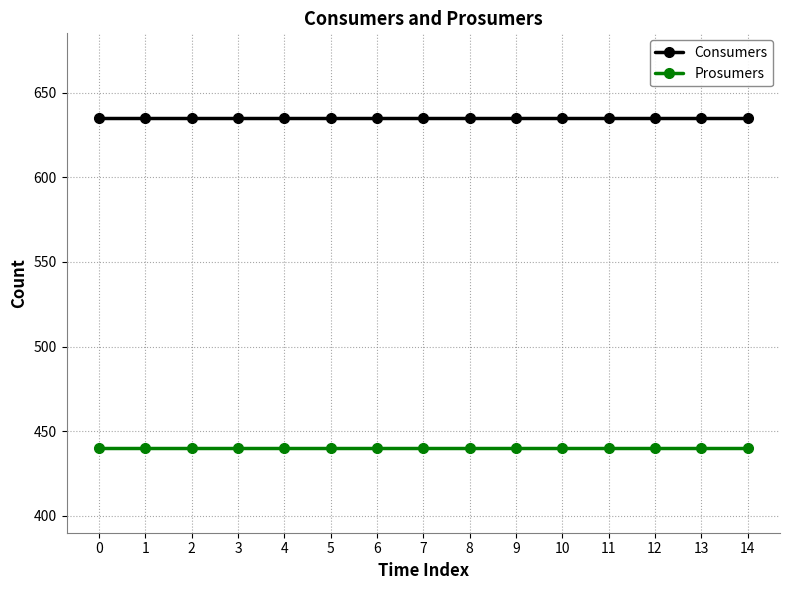

What is the value of the Consumers point at the 15th from the left?

635